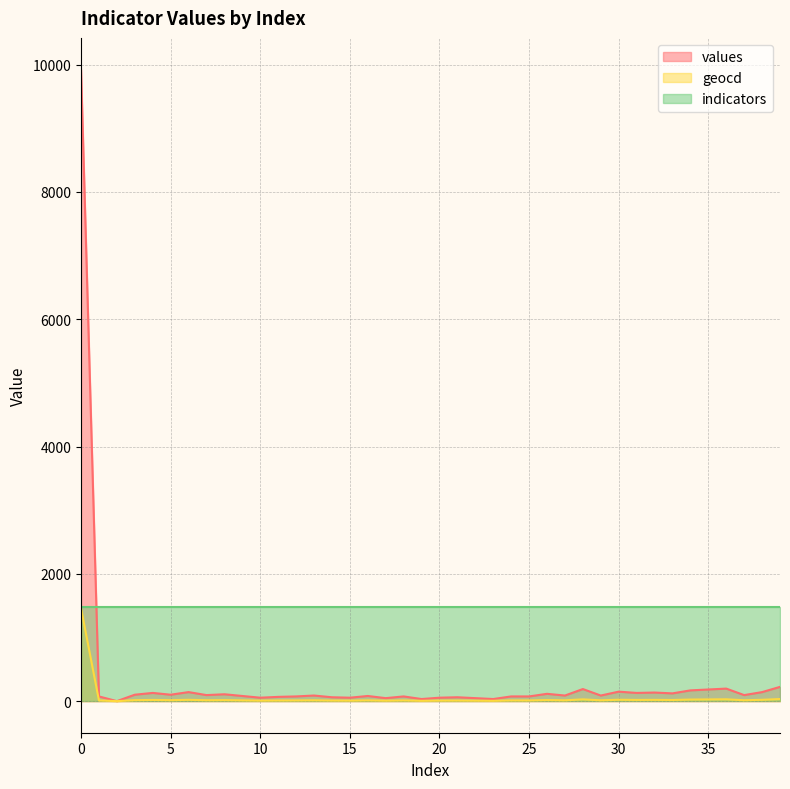

What is the sum of the values values at 21 and 25?

135